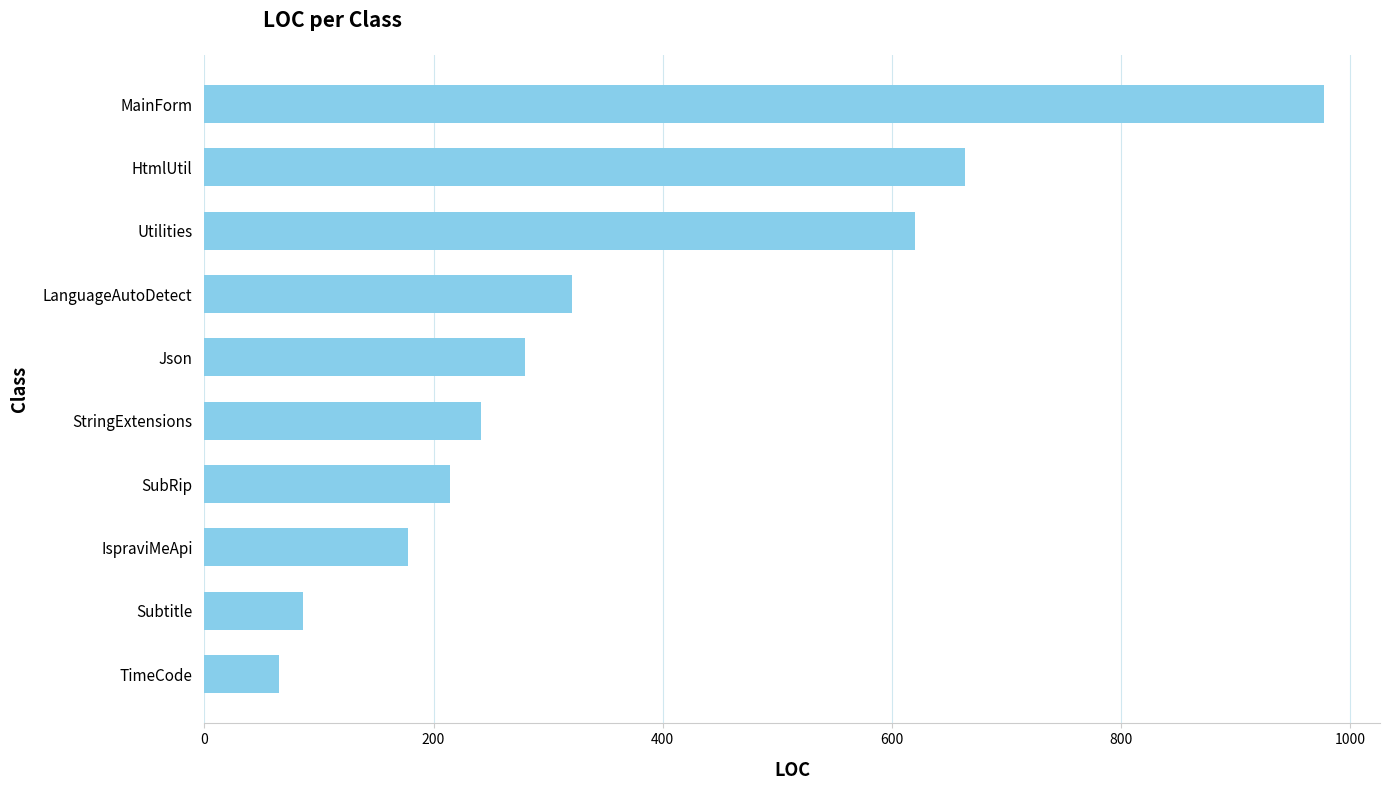

Which category has the lowest value across all series?

TimeCode